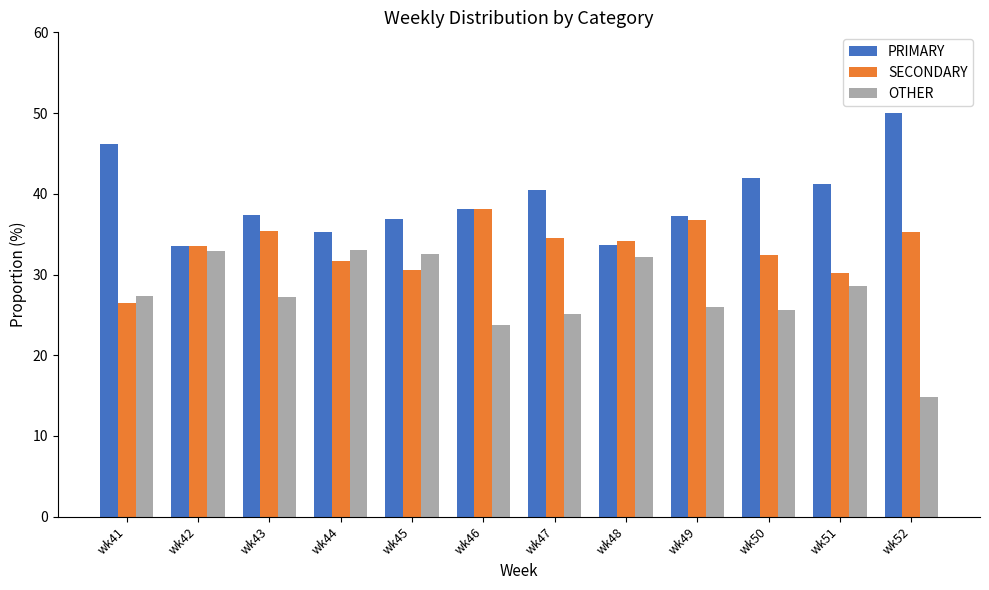

True or false: PRIMARY has a value of 62.9 at wk46.

False